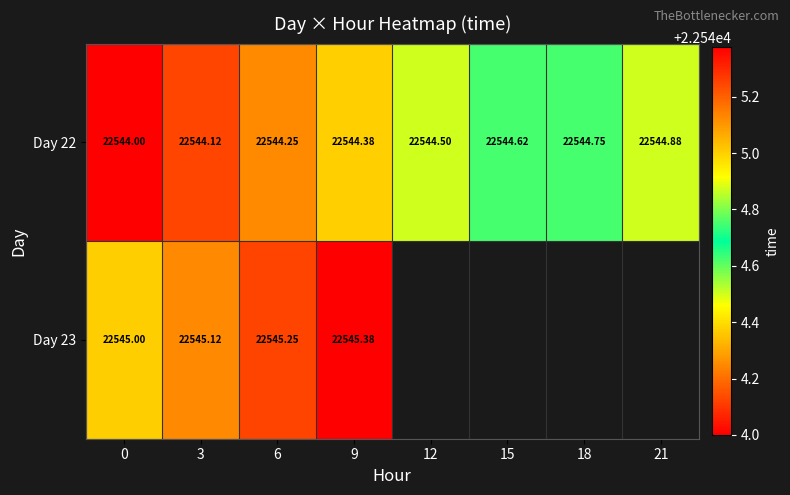

Is the value of Day 22 at 15 greater than the value of Day 23 at 3?

No